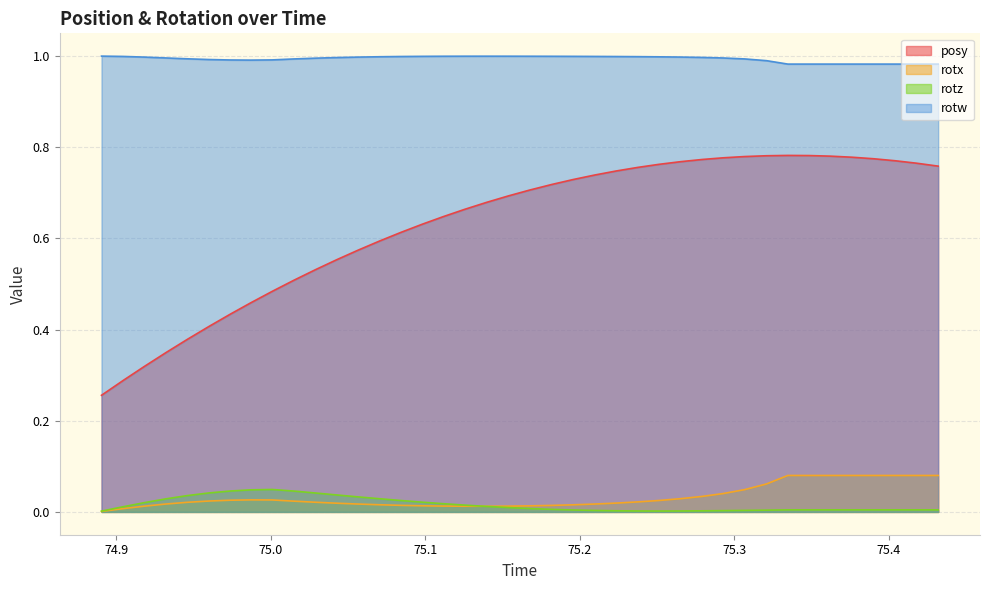

At which category is the sum across all series the highest?

75.33472